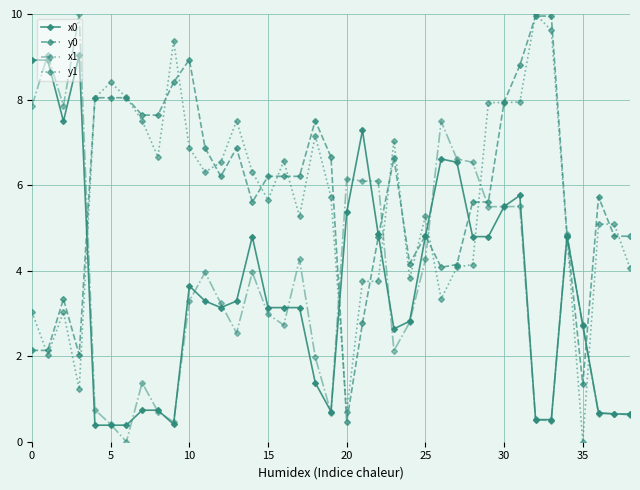

After their last crossing, which series has the higher values: y1 or y0?

y0